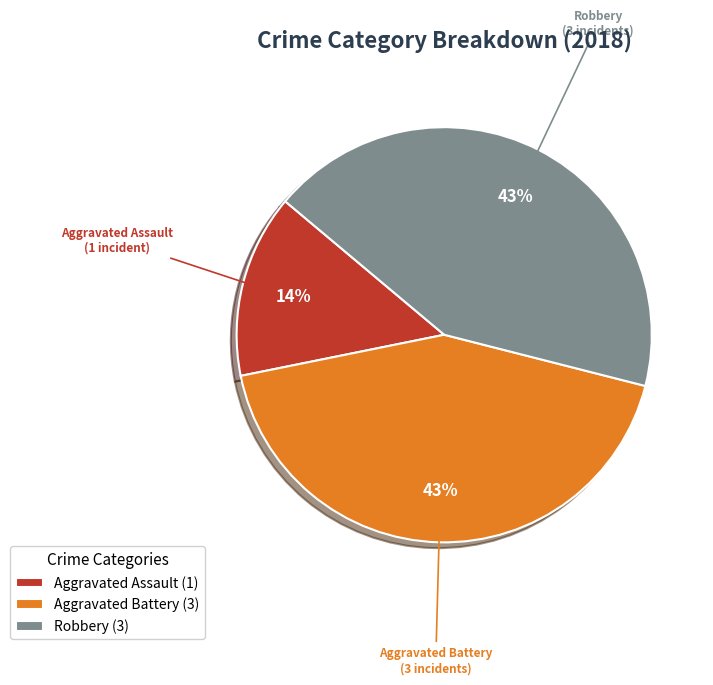

Which slice is the smallest?

Aggravated Assault (1)